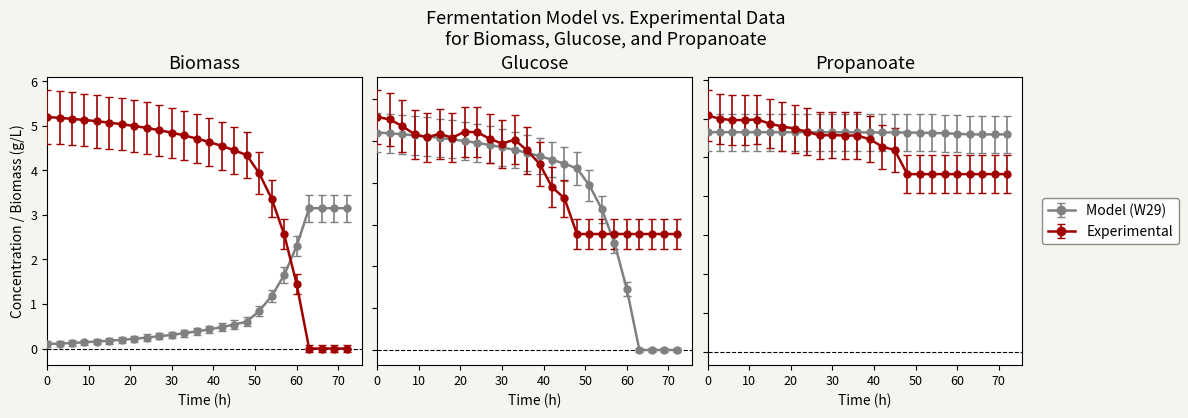

In Glucose3, how many points are higher than both neighbors (excluding endpoints)?

3